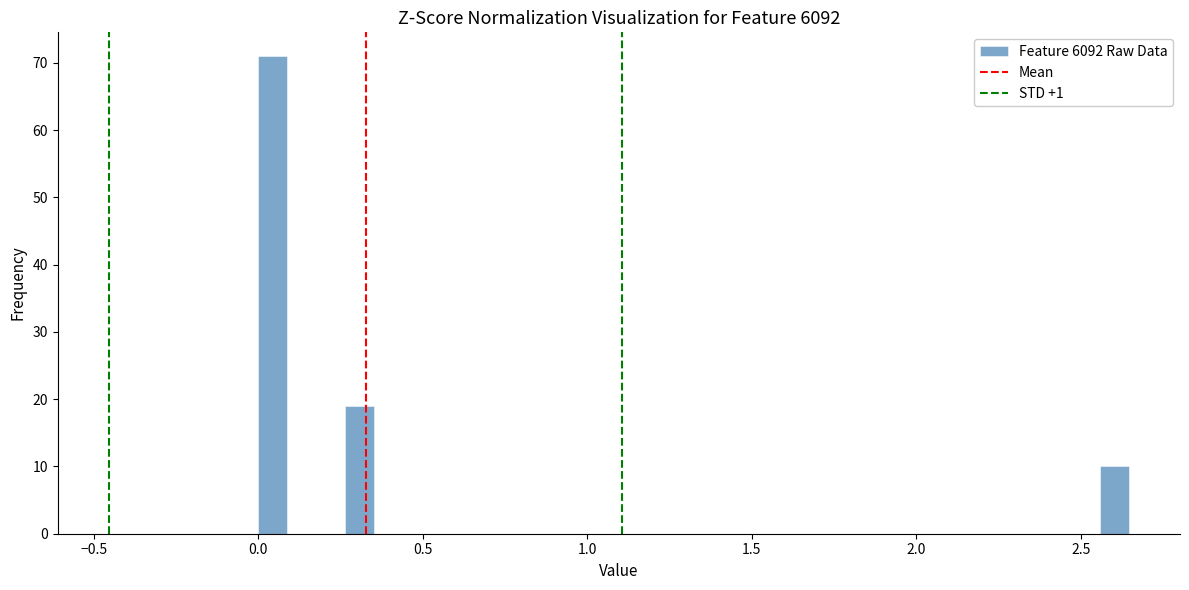

Around what value on the x-axis is the tallest bar? Give the approximate position of its centre, as read against the axis.

0.05